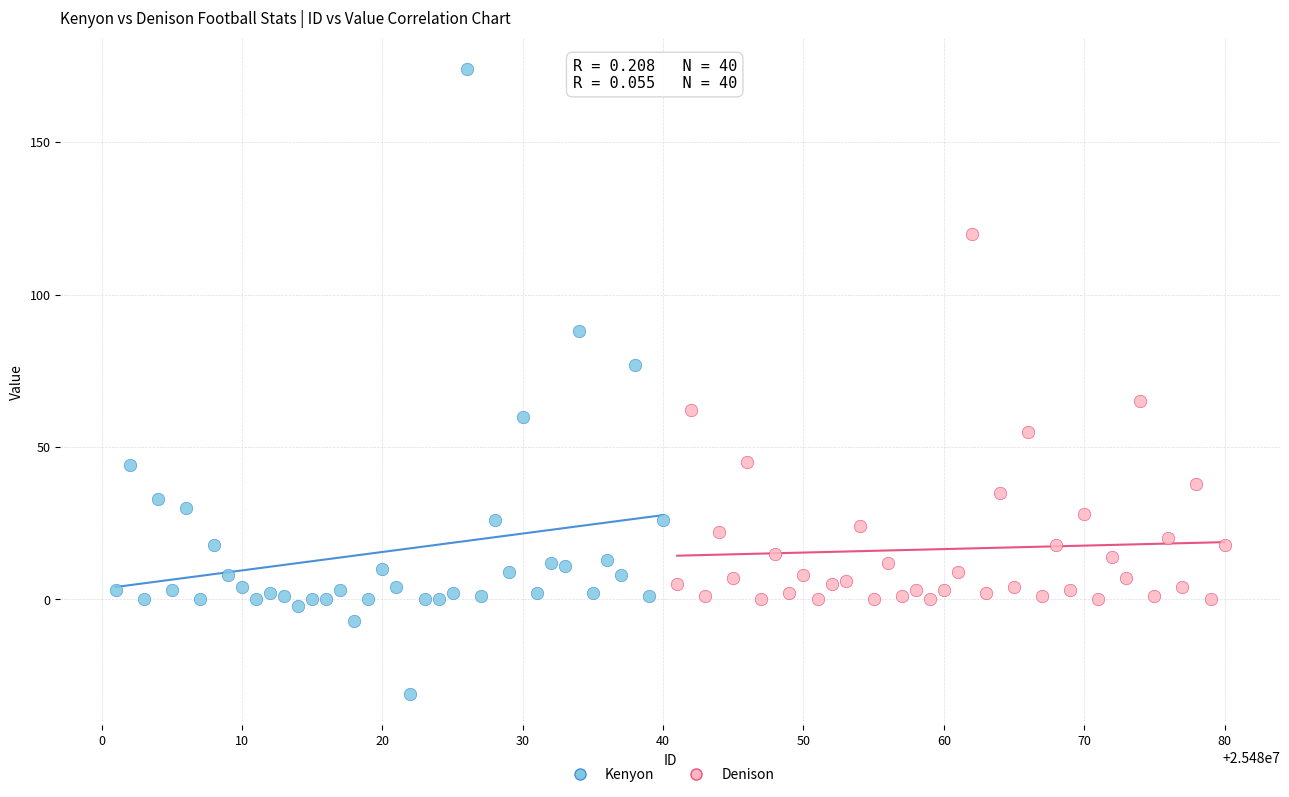

Which series contains the highest Y value?

Kenyon